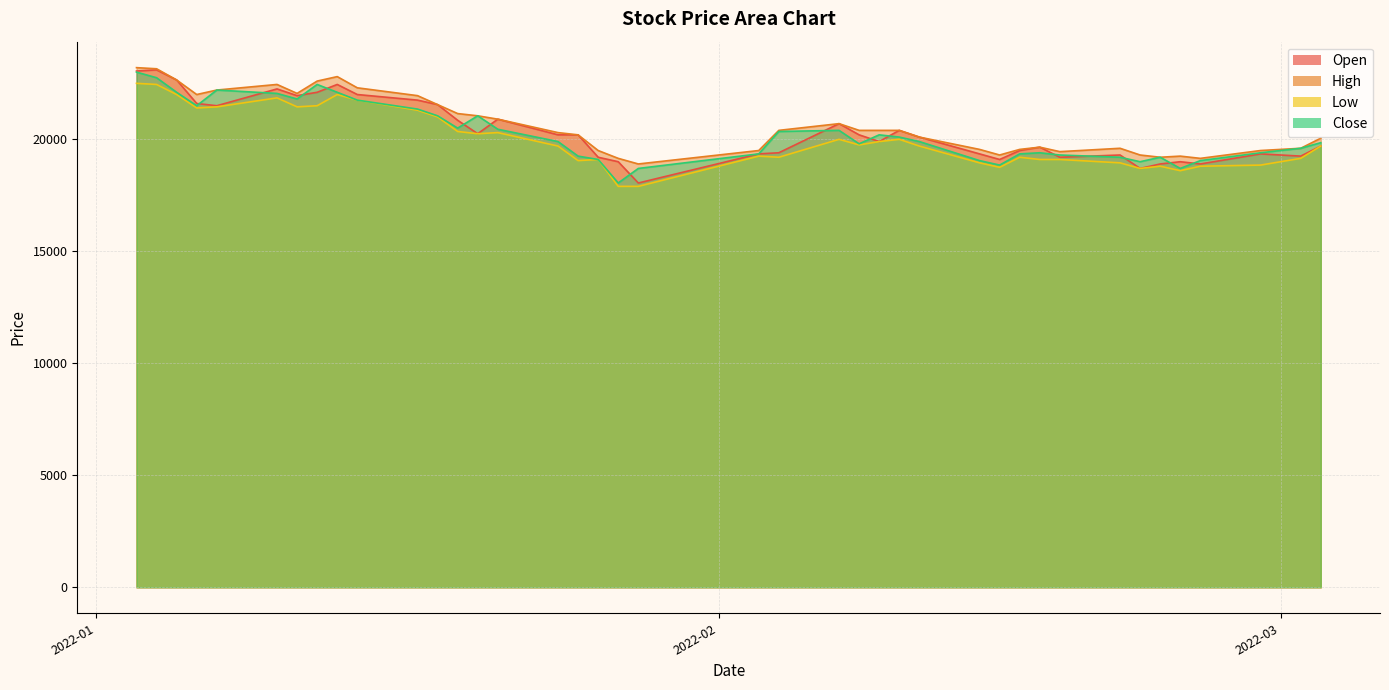

What is the spread (max minus min) of values at 2022-02-03?

250